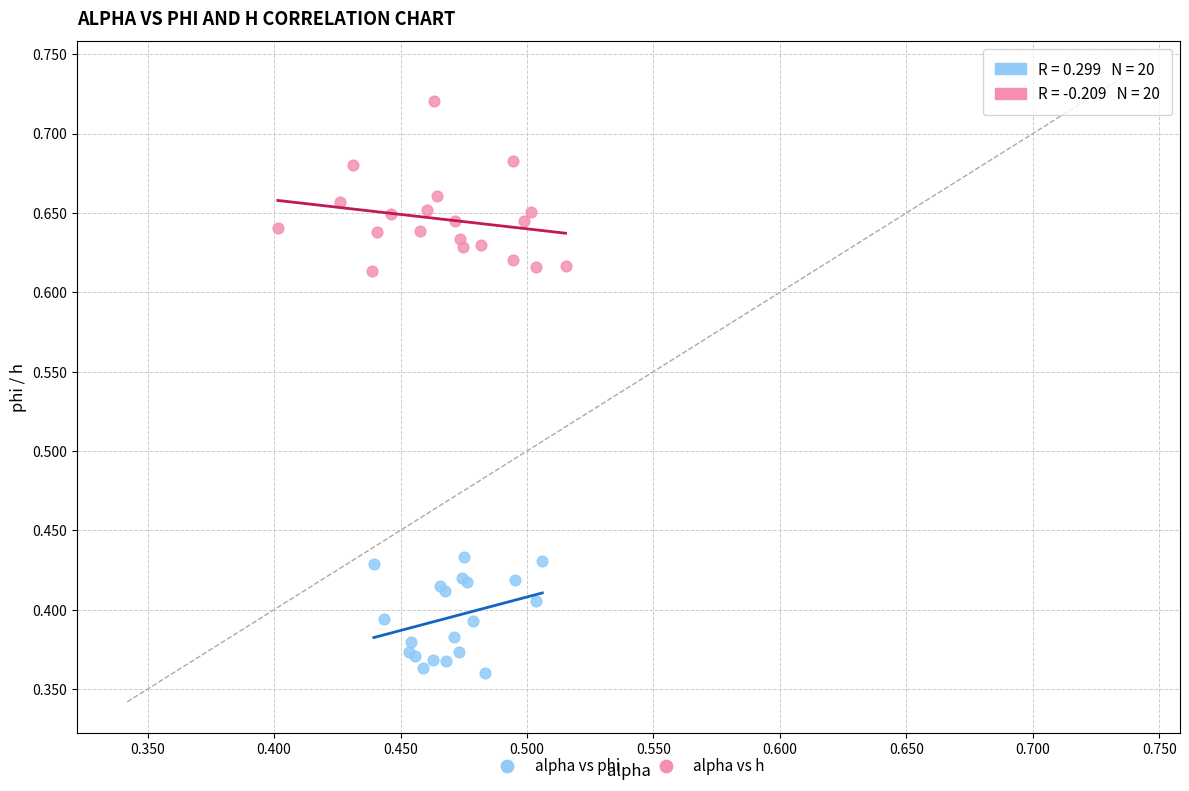

Which series contains the lowest Y value?

alpha vs phi